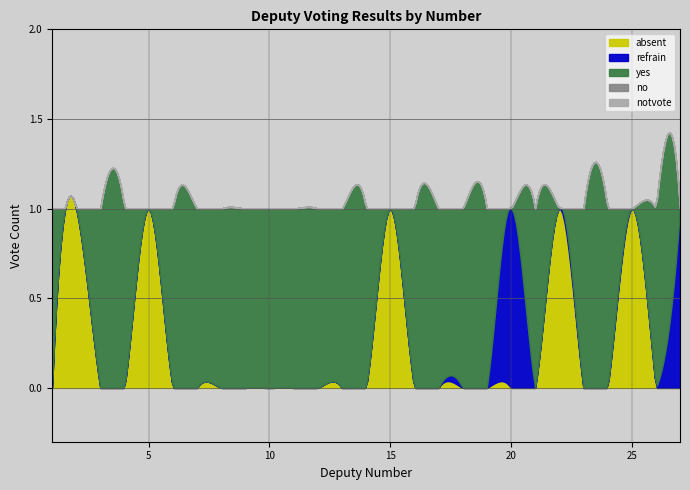

How many lines are shown in the chart?

5